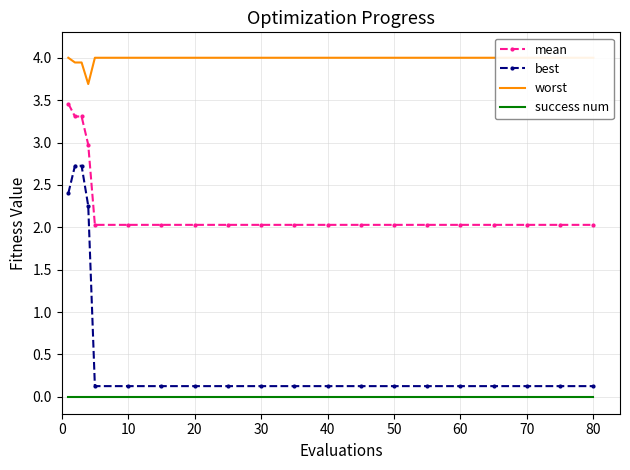

True or false: mean and success num cross at least once.

False